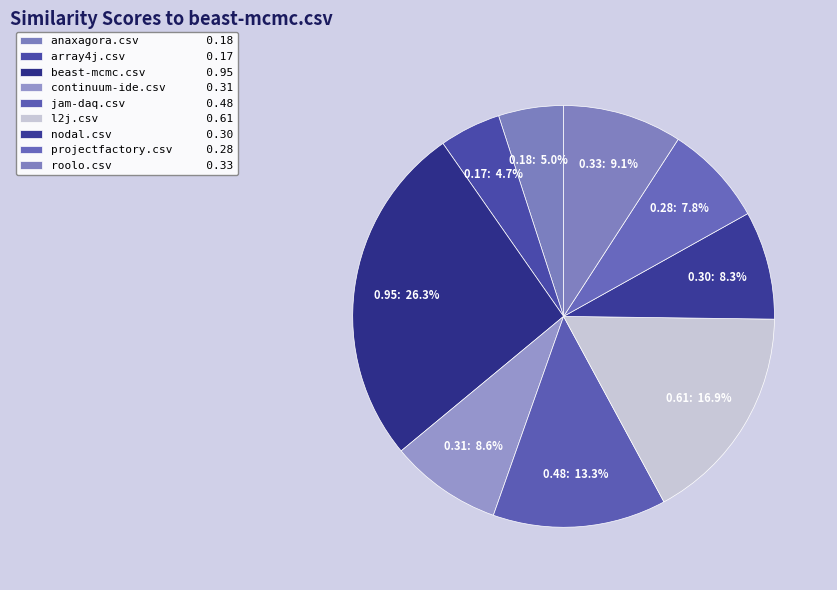

How many slices are in this pie chart?

9